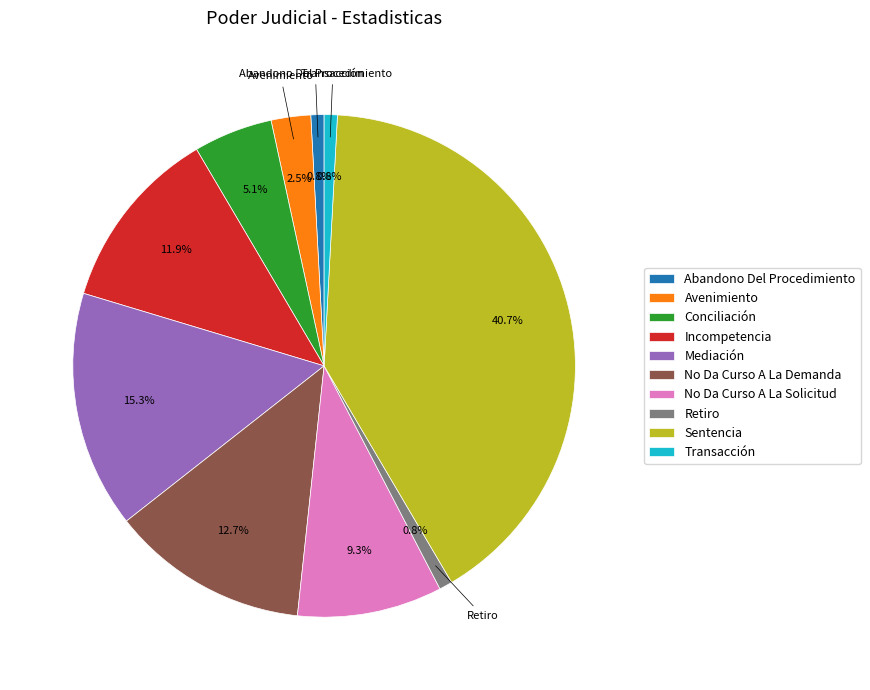

Is there any slice that represents more than half of the pie?

No